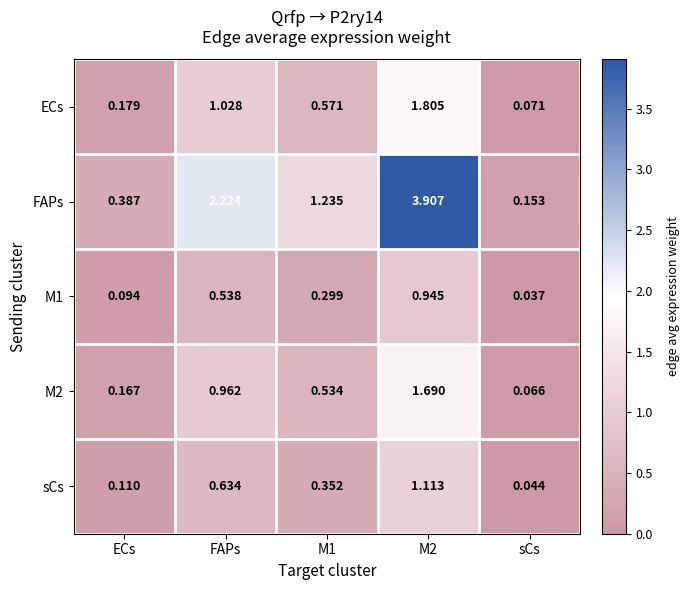

Between ECs and M1, which series saw the biggest shift?

FAPs